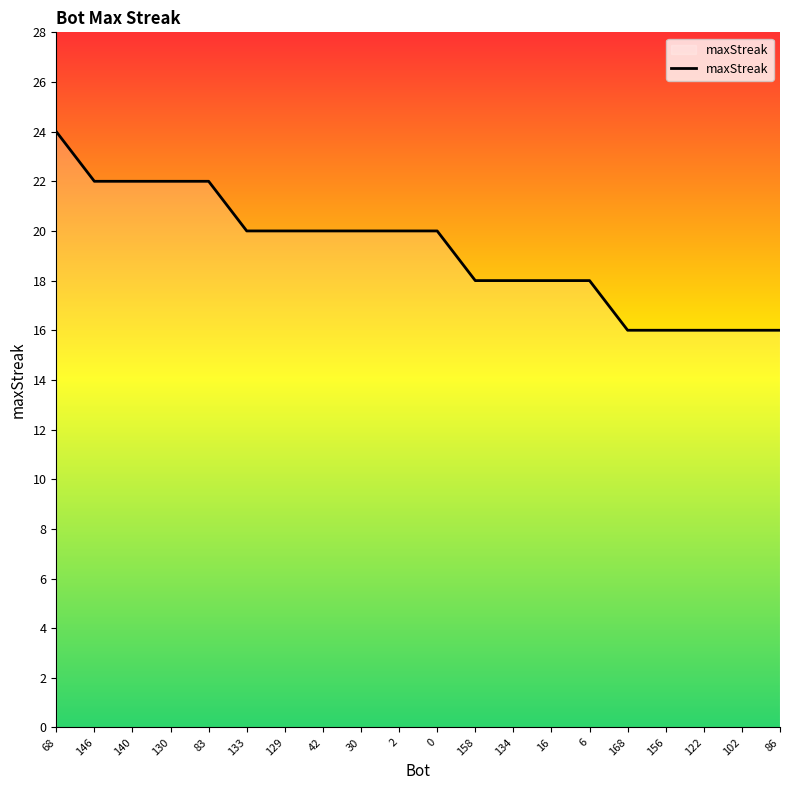

What is the change in value from 42 to 122?

-4